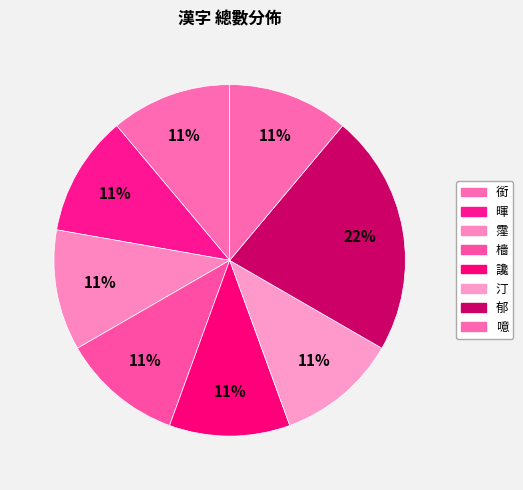

True or false: 霪 accounts for 23% of the total.

False